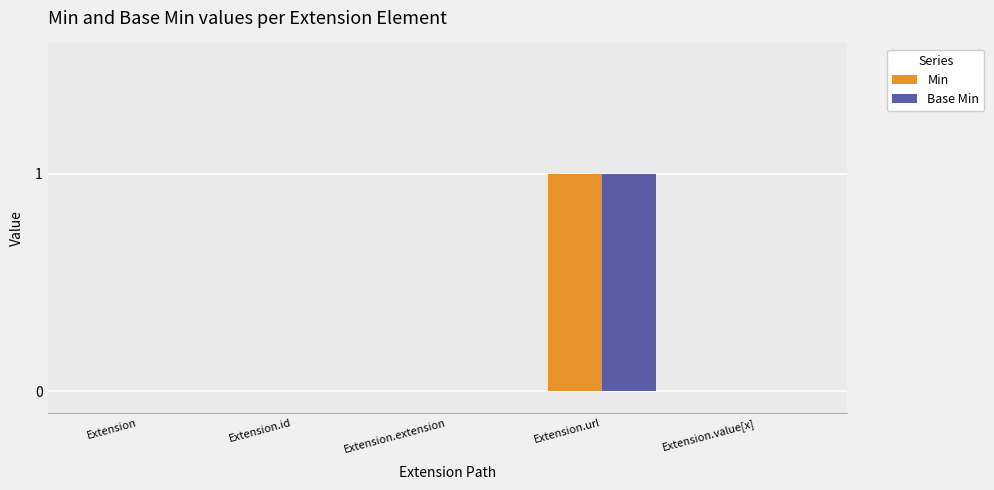

The value of Base Min at Extension.url is 2. True or false?

False